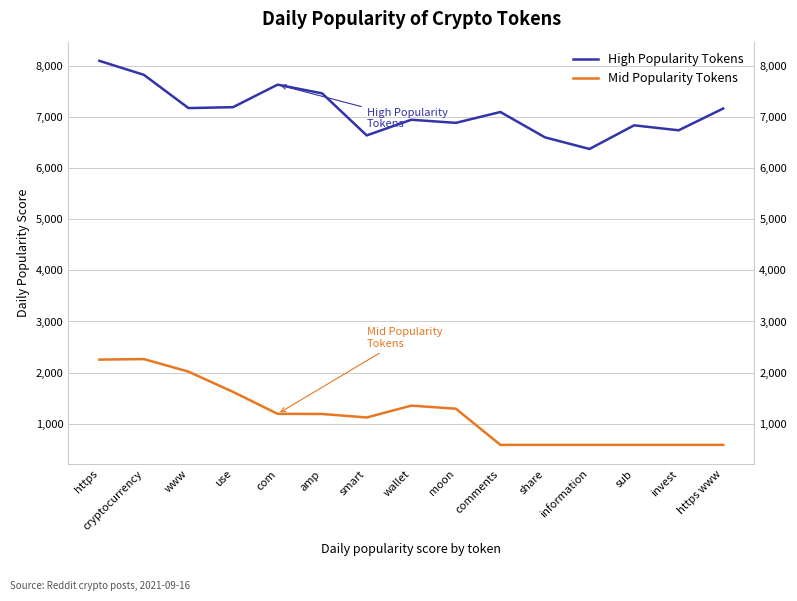

True or false: Mid Popularity Tokens has a value of 608.3 at use.

False